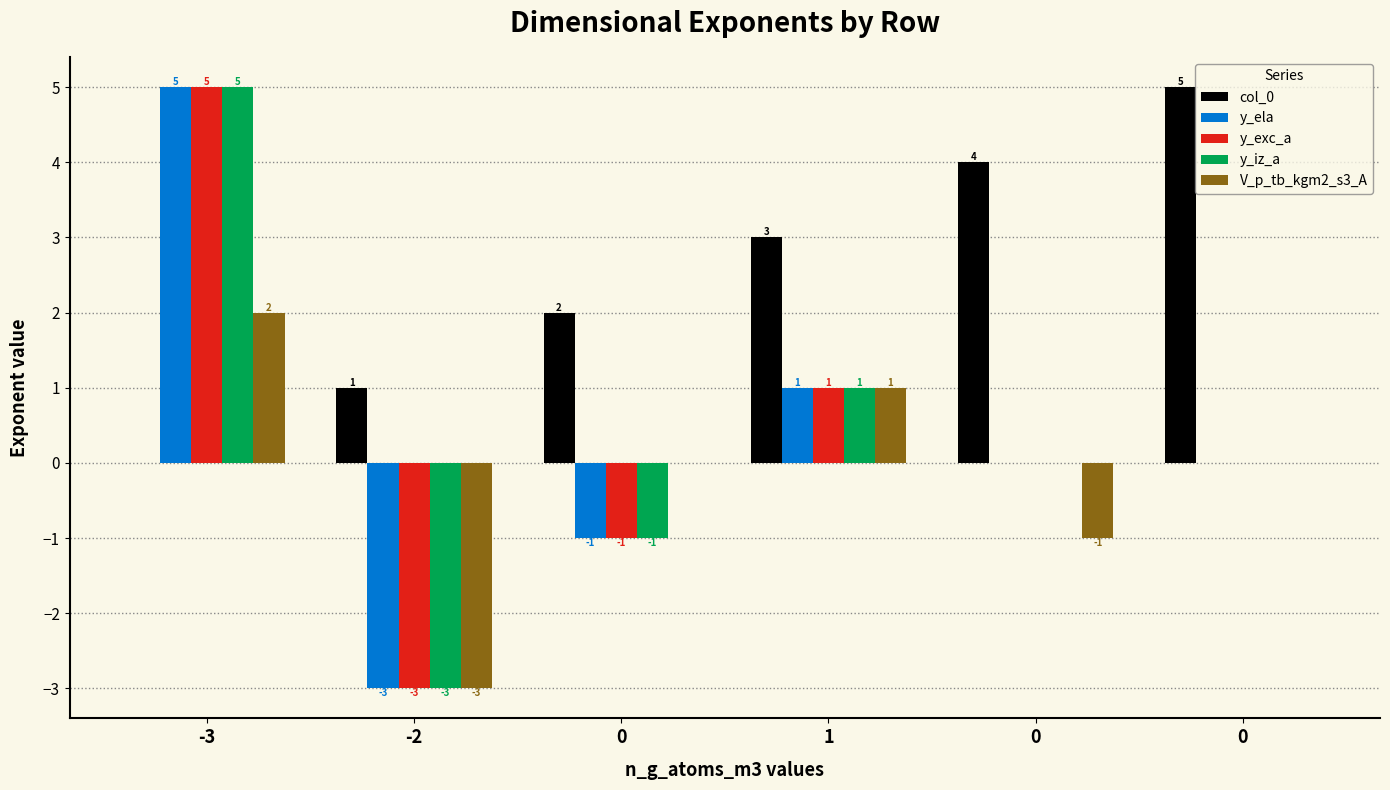

How many series are shown in this chart?

5